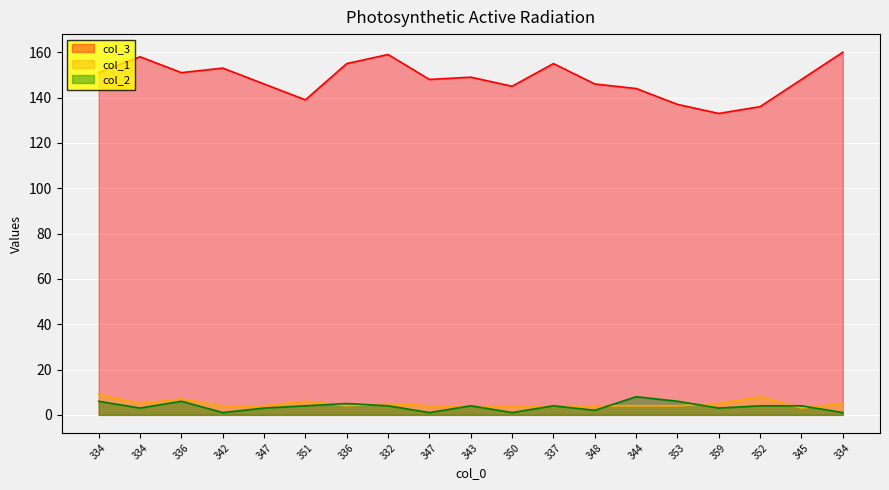

At how many categories does at least one series exceed 67?

19